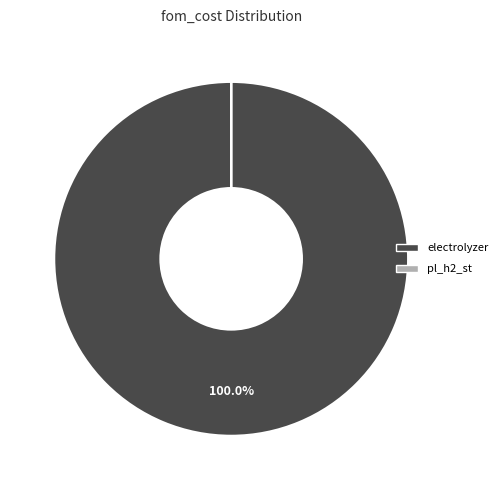

The electrolyzer slice represents 93% of the pie. True or false?

False